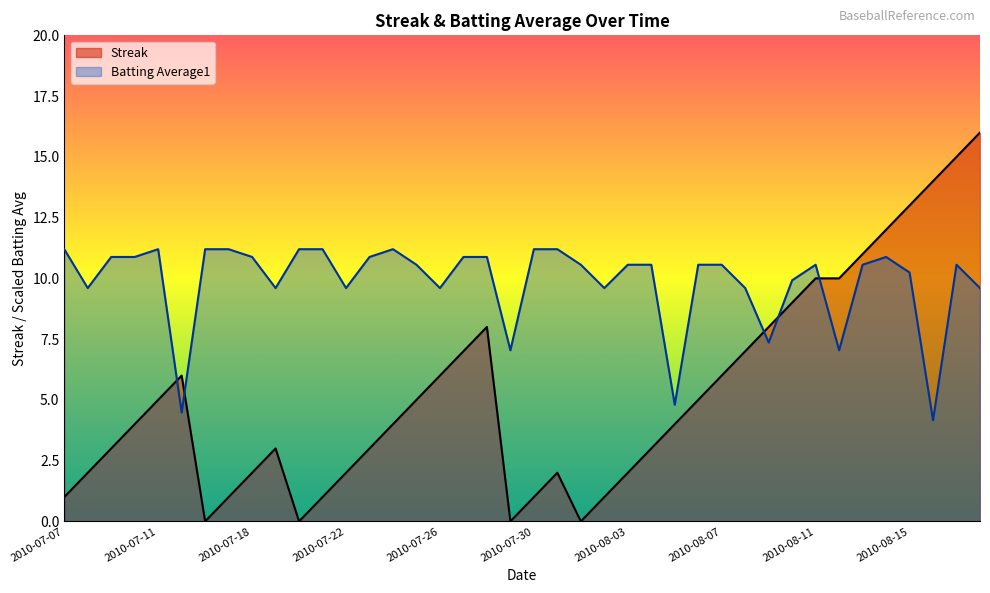

In Batting Average1, how many points are lower than both neighbors (excluding endpoints)?

11